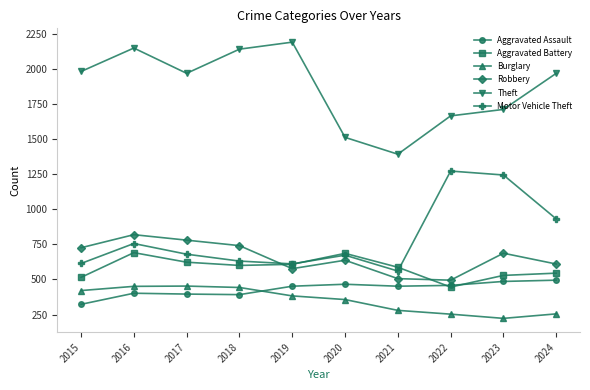

What is the total value across all series at 2021?

3777